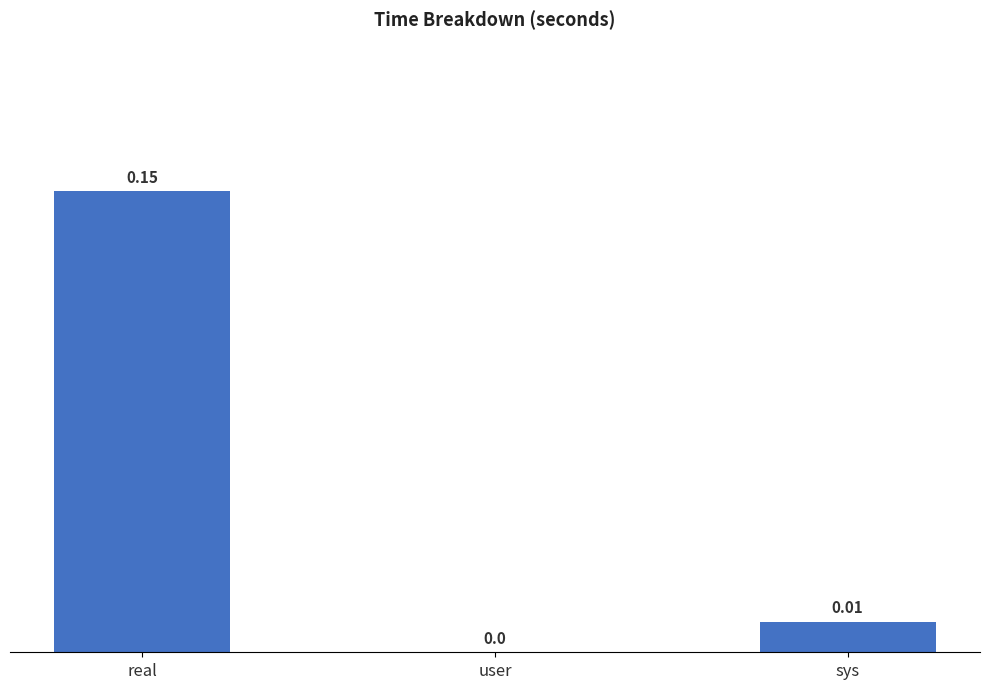

Does the chart contain stacked bars?

No